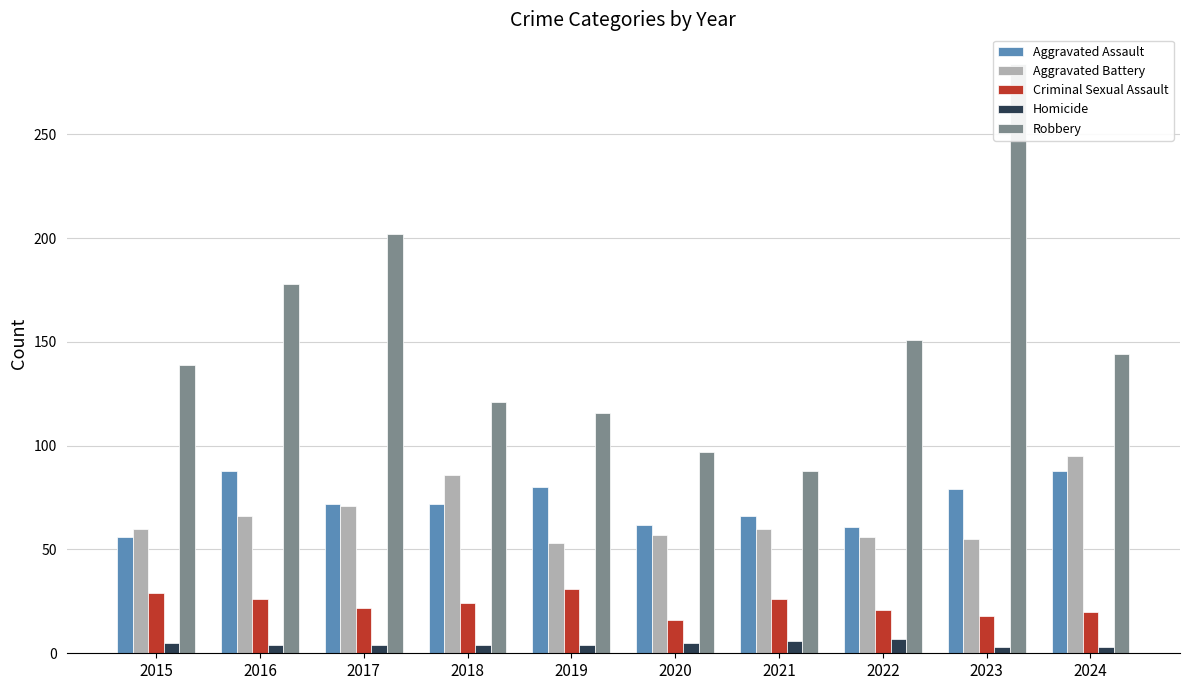

What is the difference between the second highest and second lowest values in the Criminal Sexual Assault series?

11